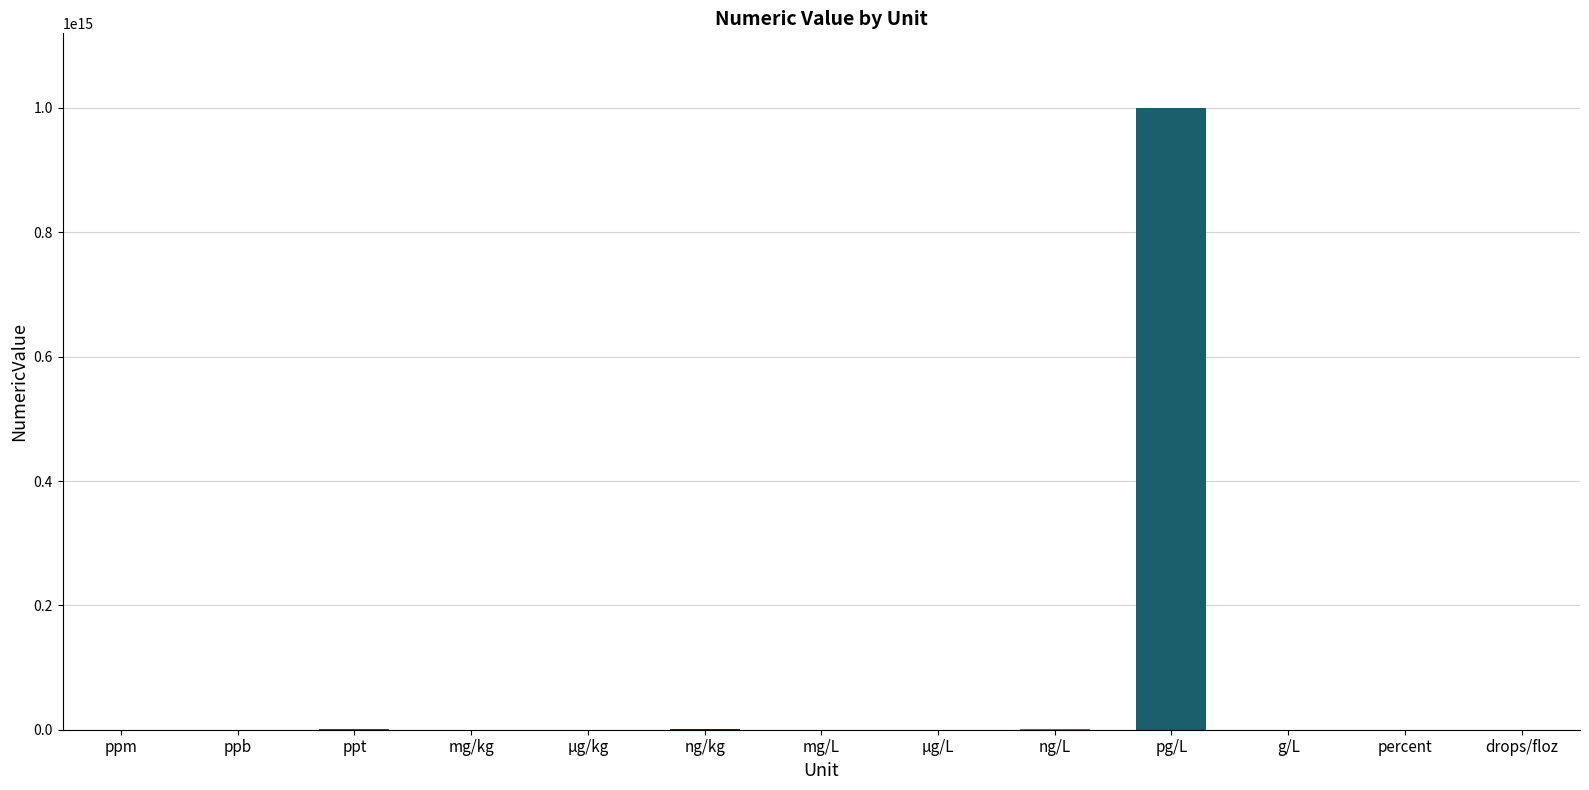

Which label corresponds to the largest value in the chart?

pg/L